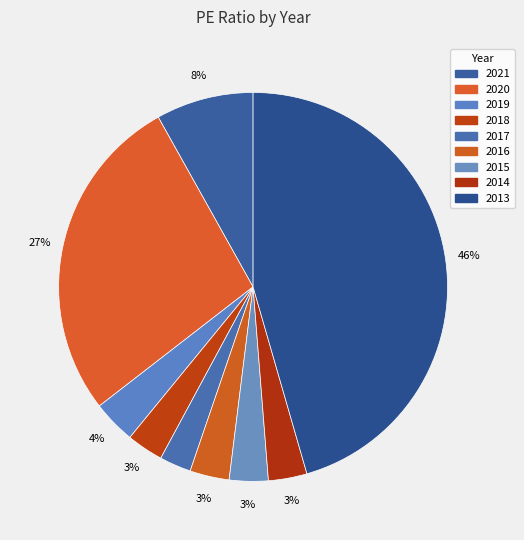

Approximately how many times larger is the value at 2019 compared to 2017?

1.4